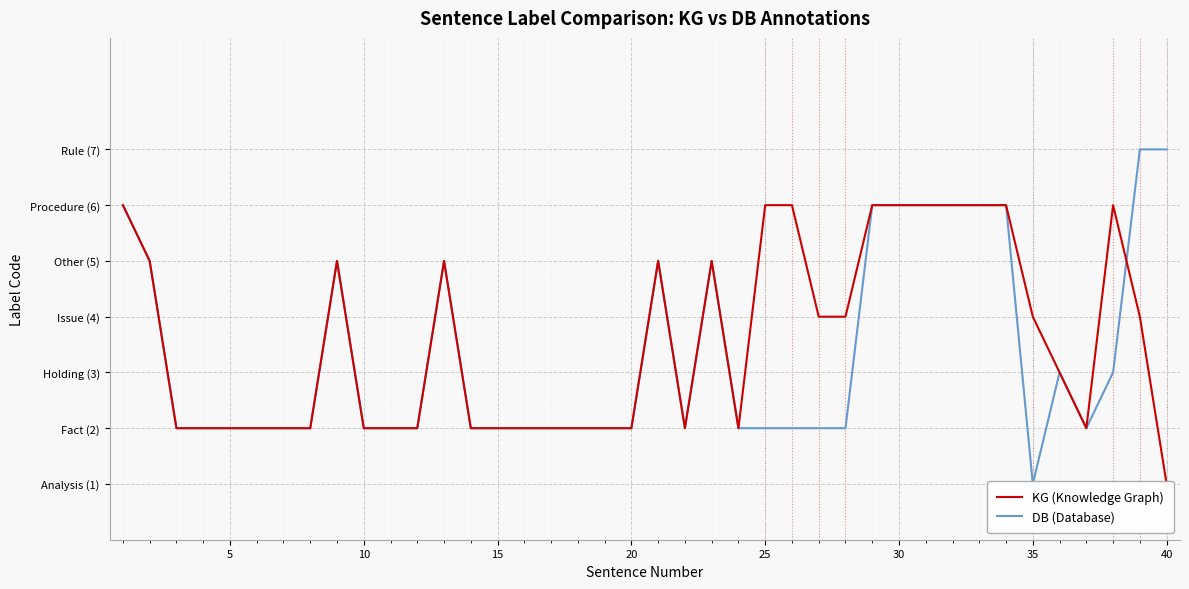

How many categories are shown in the chart?

40